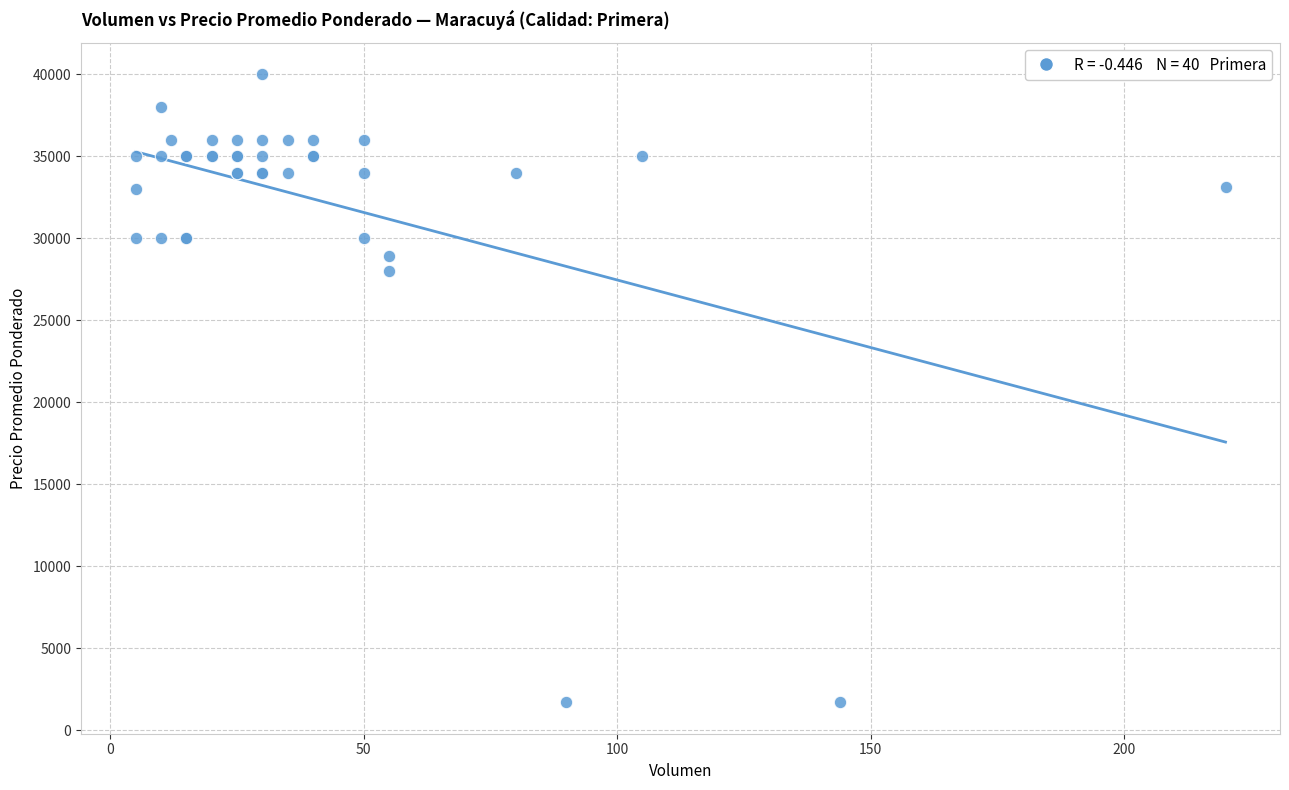

What Y value in the scatter plot is closest to 20850?

28000